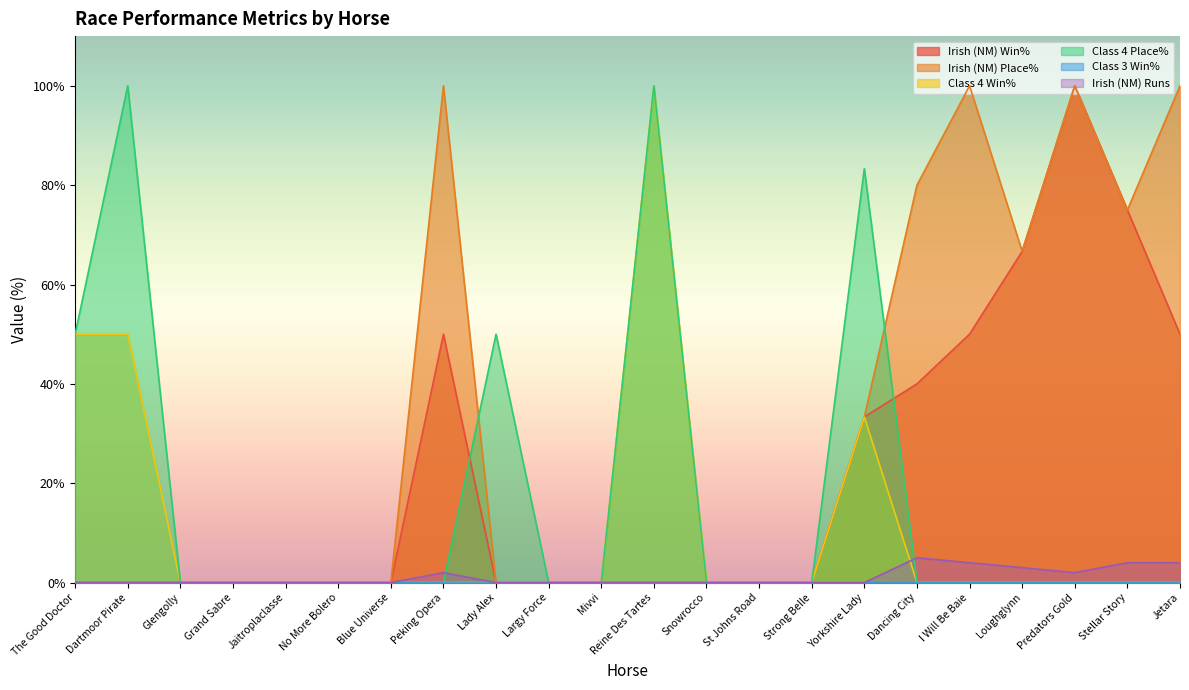

Count the number of data series in this chart.

6